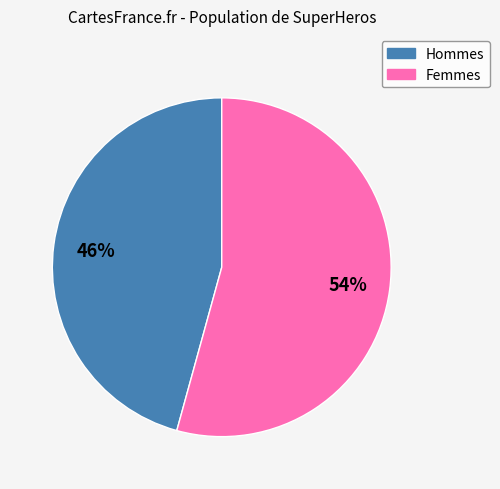

Rank the categories by value from lowest to highest.

Hommes, Femmes